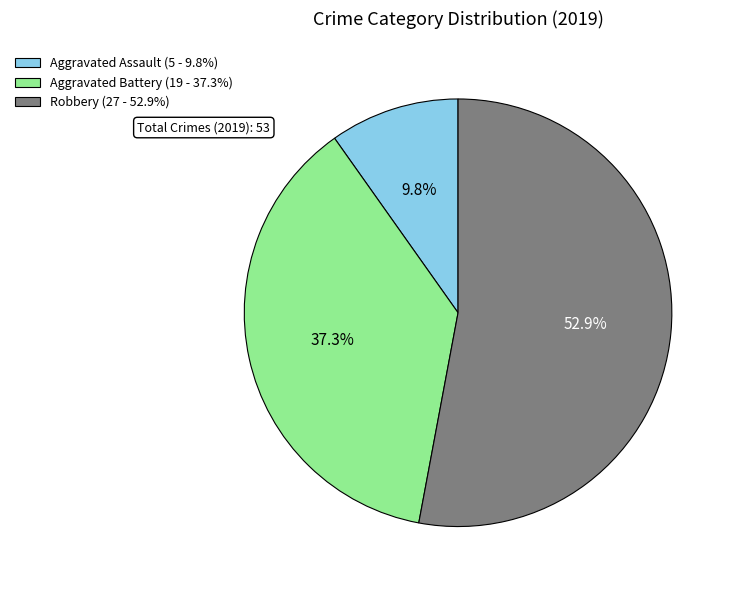

What percentage is the Robbery slice, to the nearest percent?

53%